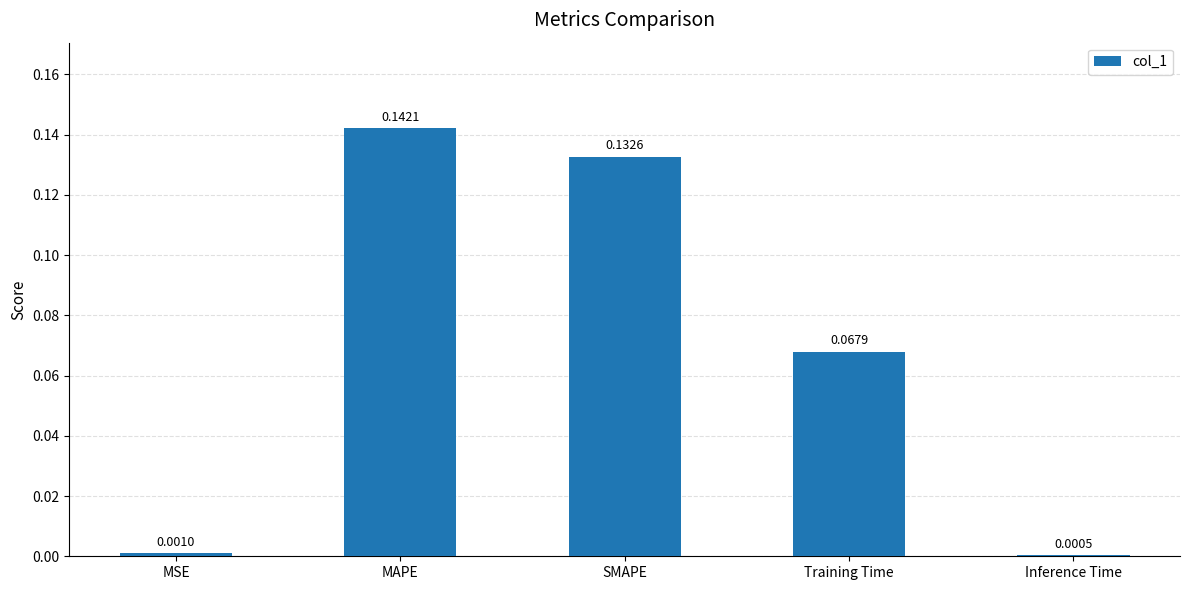

How many categories are shown in the chart?

5